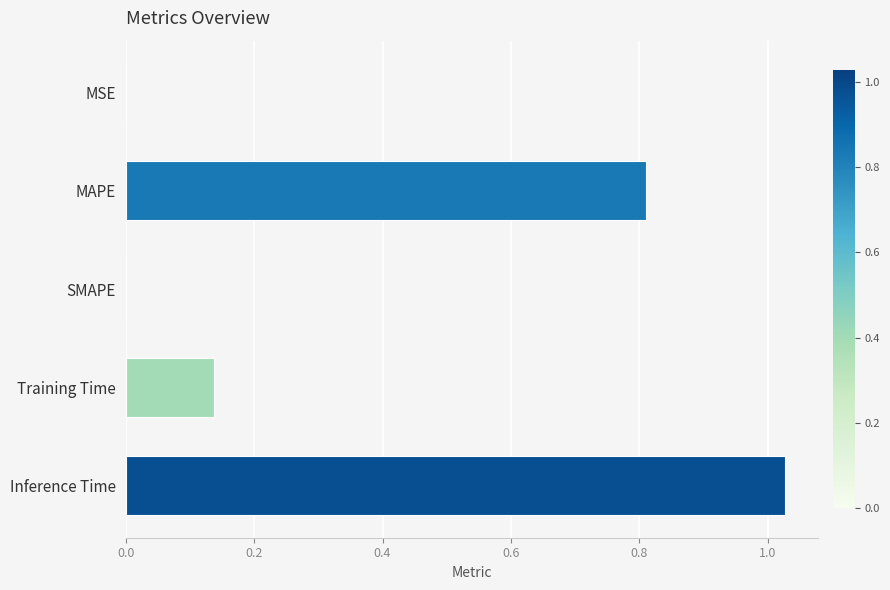

Read the value at MAPE.

0.8